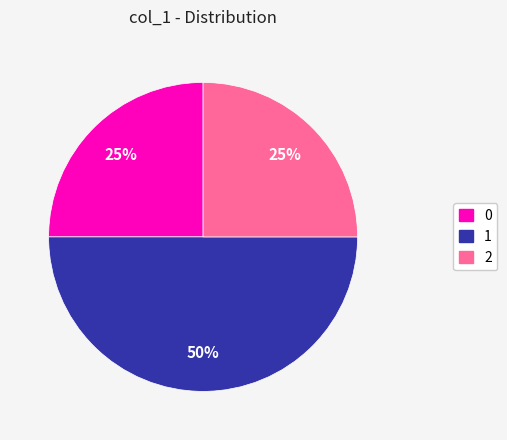

How many segments does this pie chart have?

3